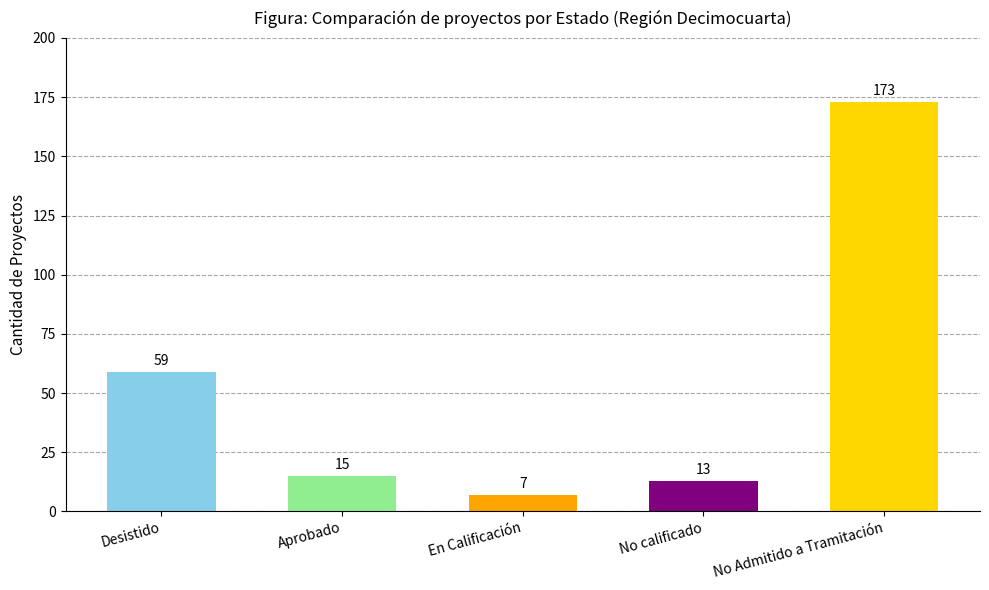

What is the difference between the values at No calificado and No Admitido a Tramitación?

160